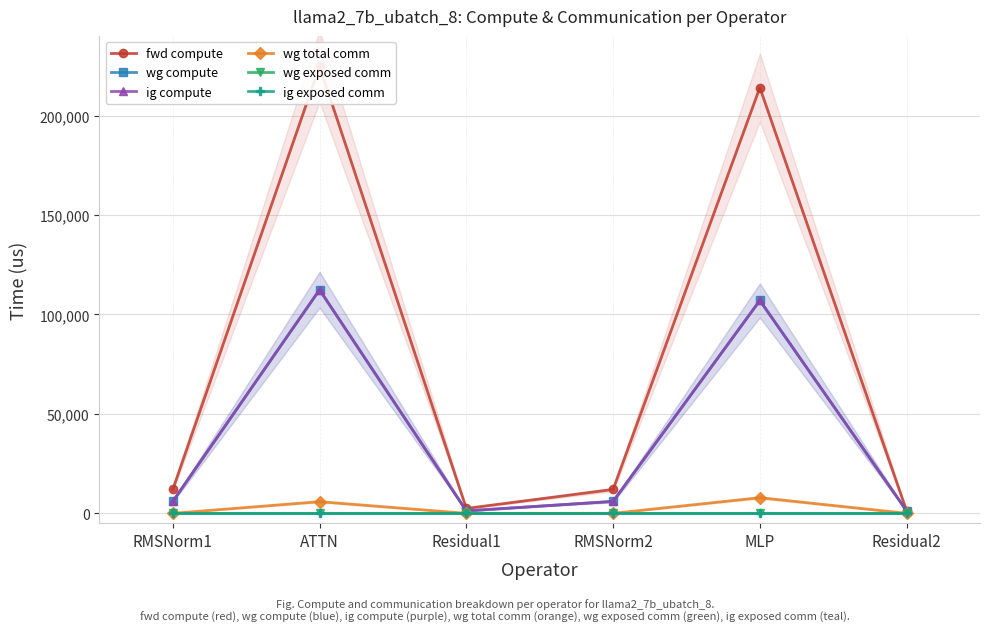

How many categories are shown in the chart?

6